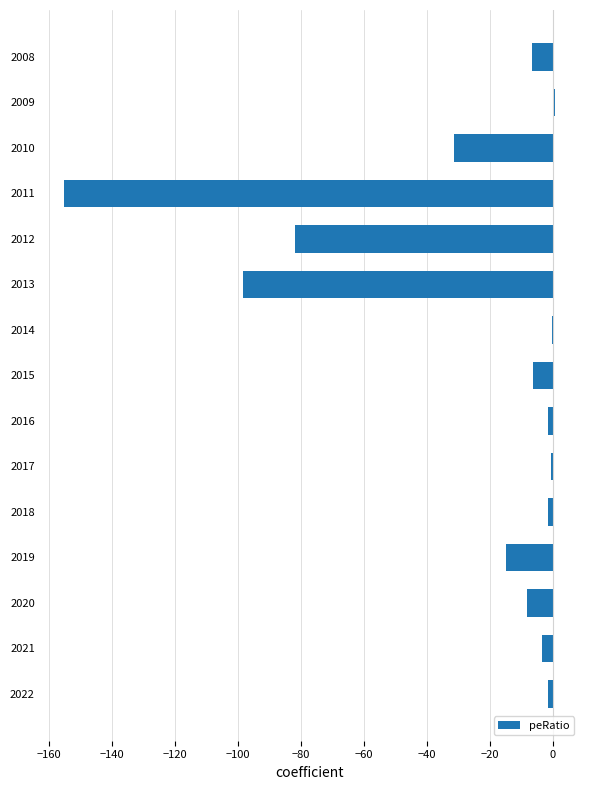

Is it true that the value at 2013 is -143.4?

False